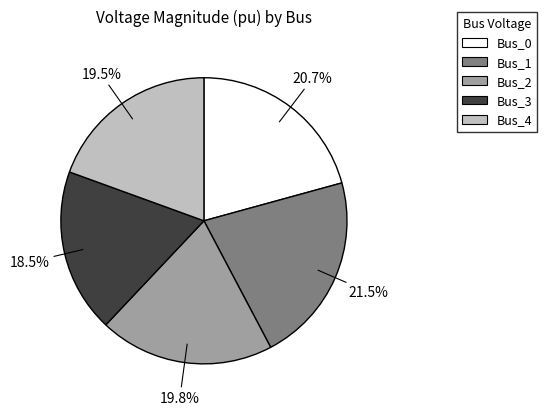

Is there any slice that represents more than half of the pie?

No